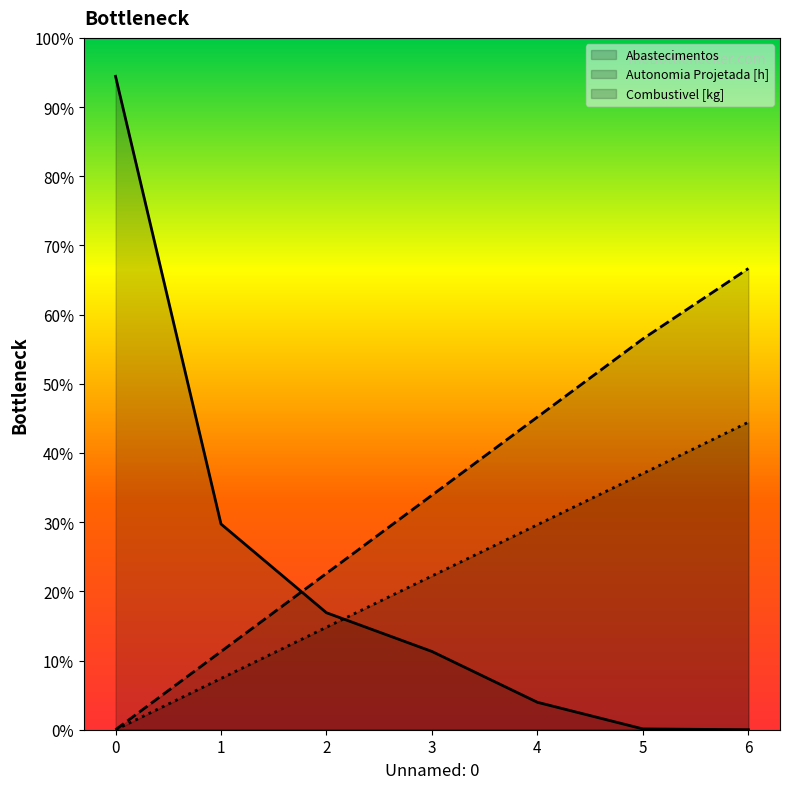

What are all the series names shown in the legend?

Abastecimentos, Autonomia Projetada [h], Combustivel [kg]